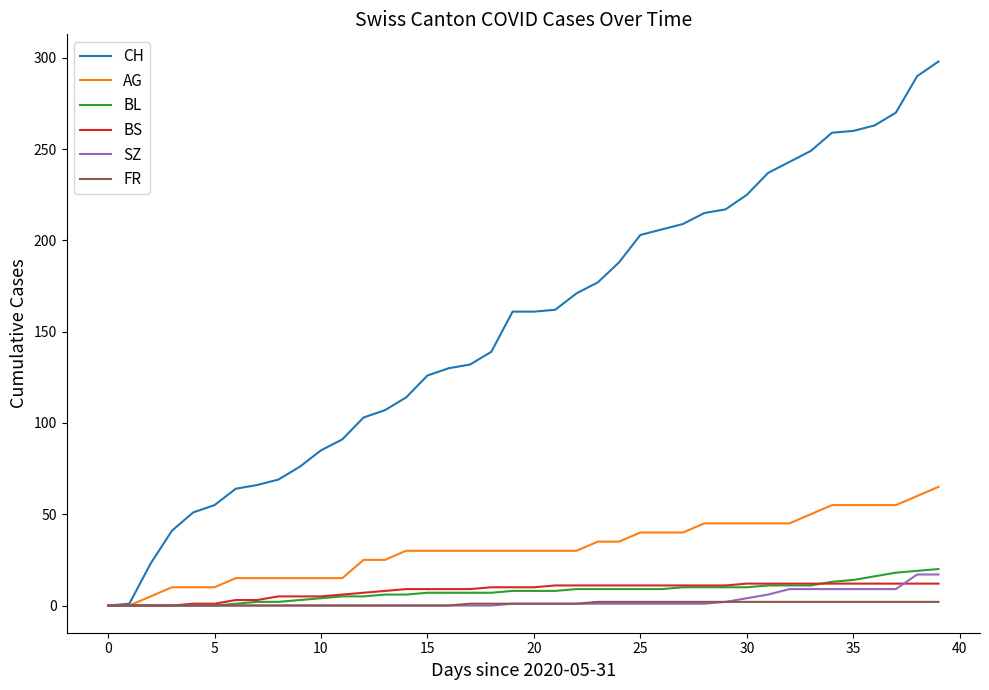

How many lines are shown in the chart?

6